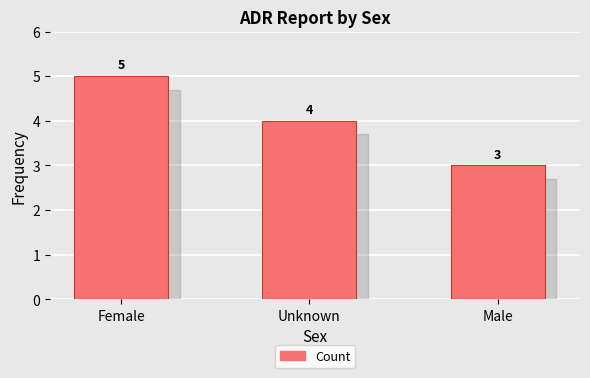

What is the greatest value displayed?

5